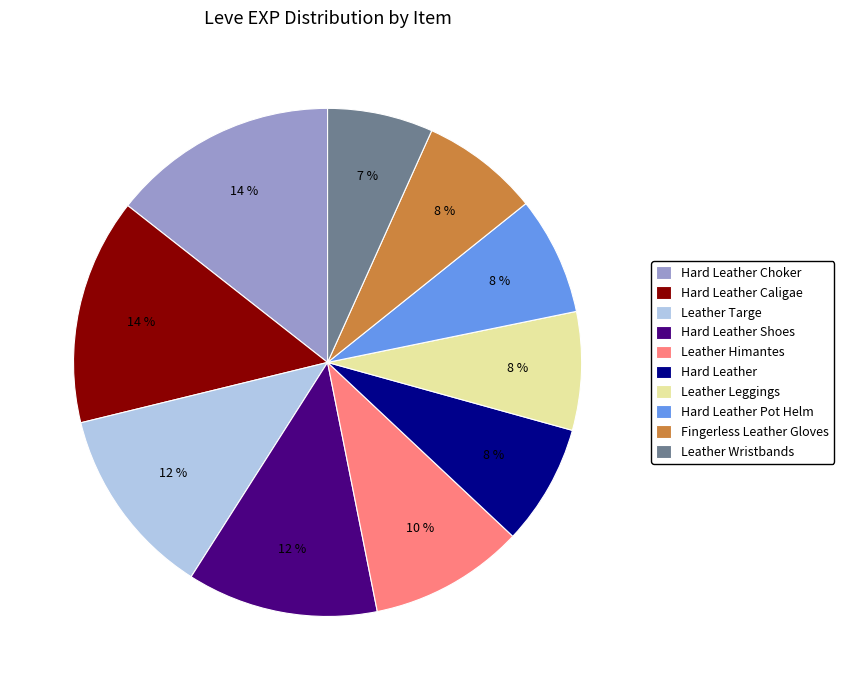

Do Hard Leather Pot Helm and Leather Wristbands together represent more than half of the pie?

No